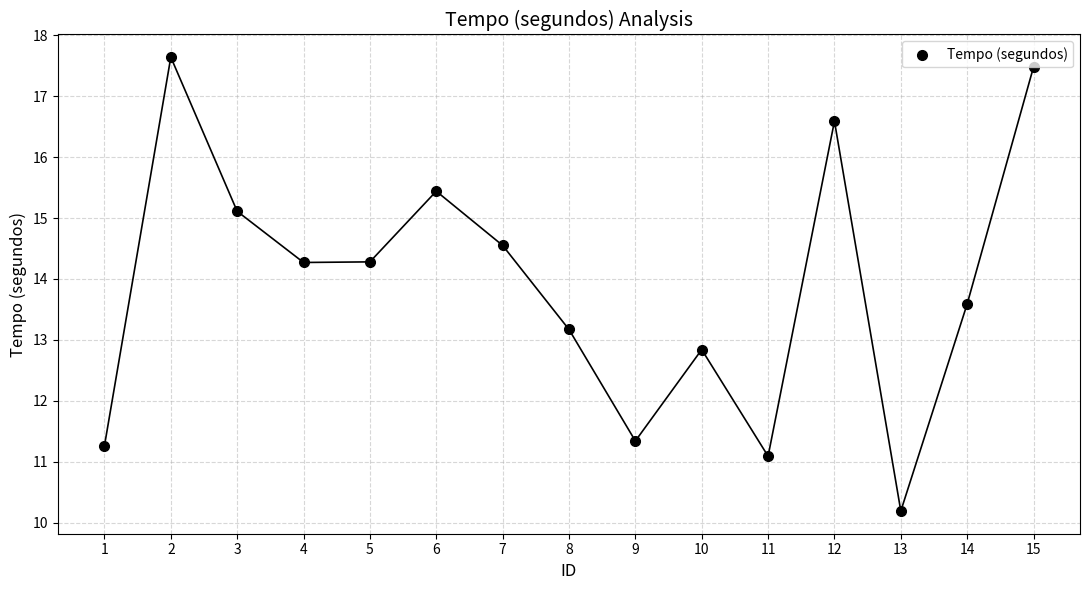

What is the change in value from 5 to 9?

-2.9